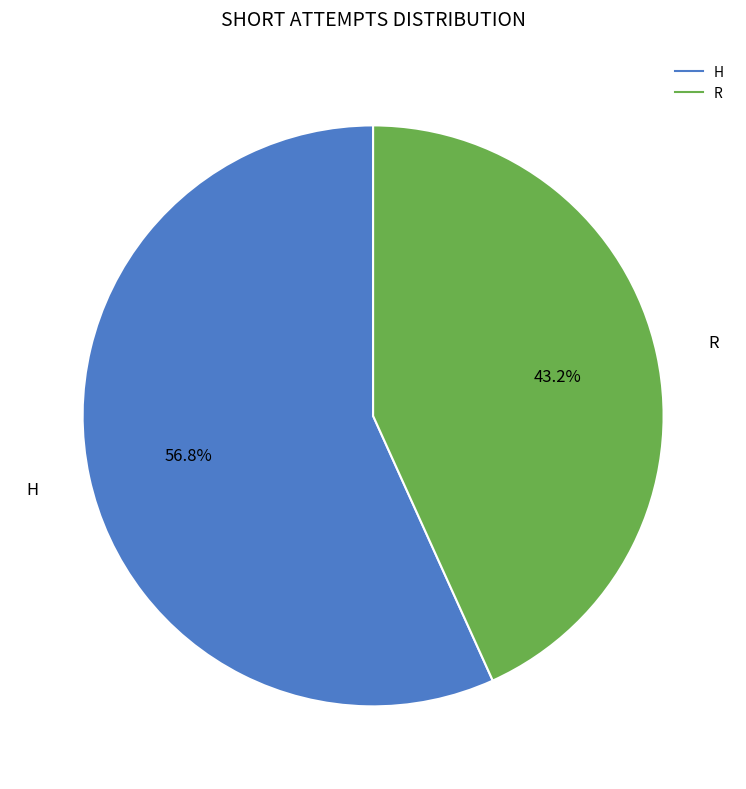

Approximately how many times larger is the value at H compared to R?

1.3